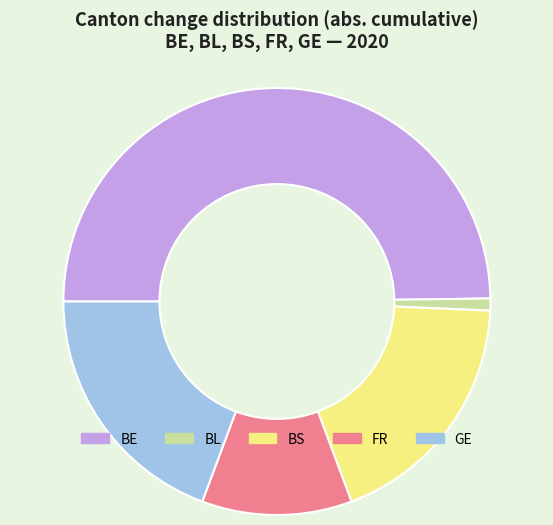

How many slices are in this pie chart?

5